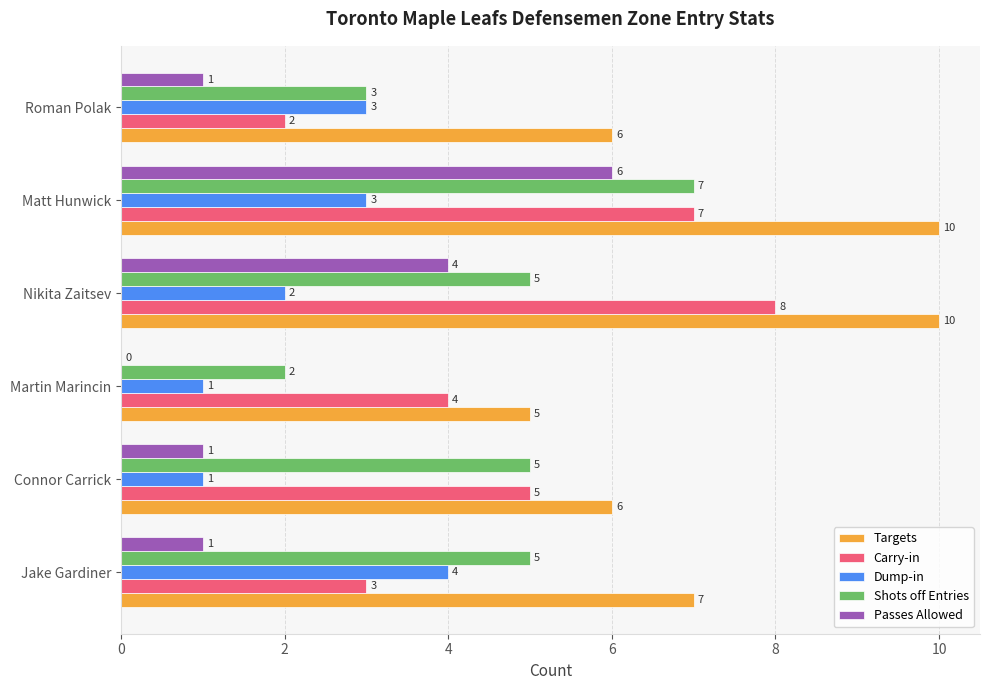

What is the sum of all Targets values?

44